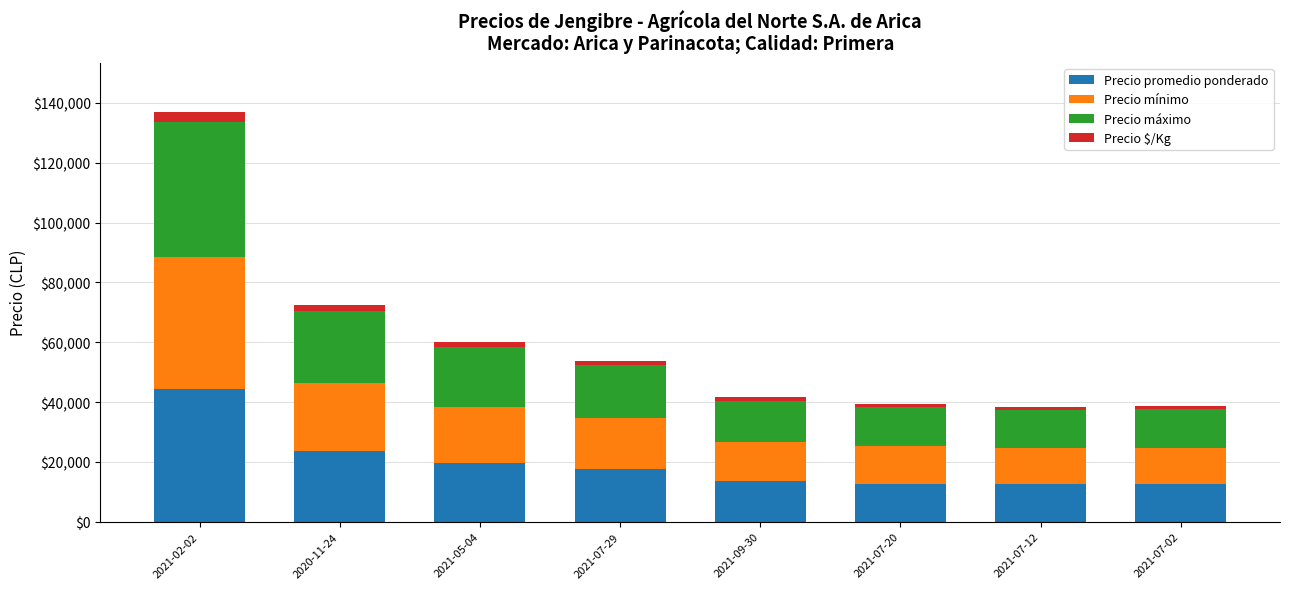

At which label is Precio promedio ponderado closest to 28500?

2020-11-24